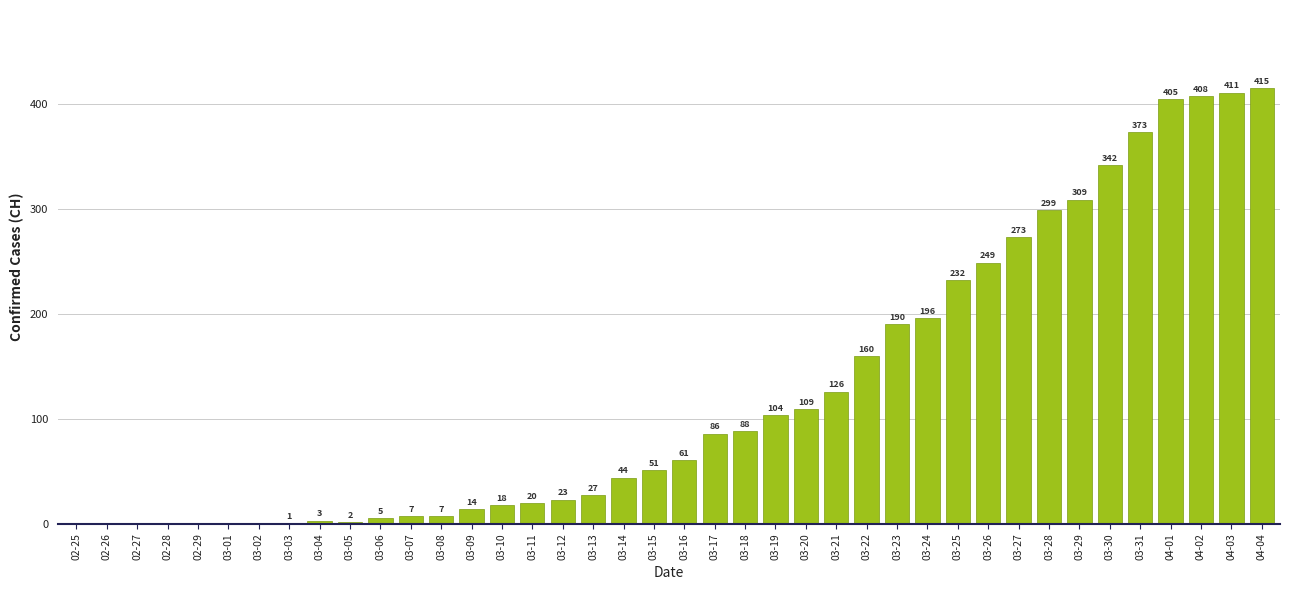

Is it true that the value at 03-18 is 88?

True